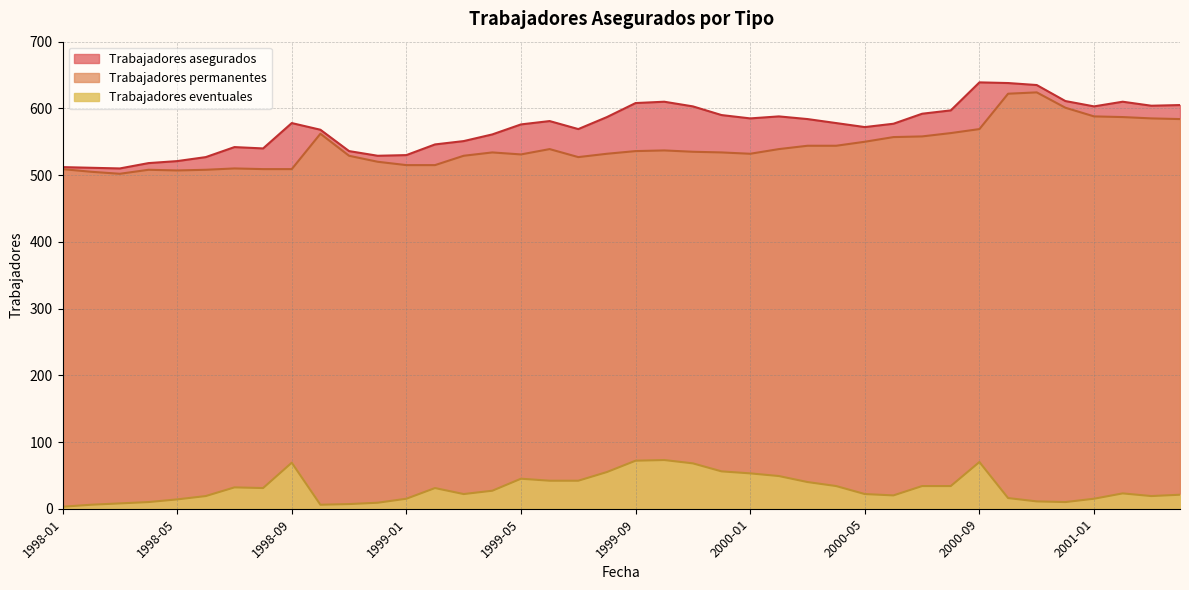

Where is Trabajadores eventuales nearest to the value 38?

2000-03